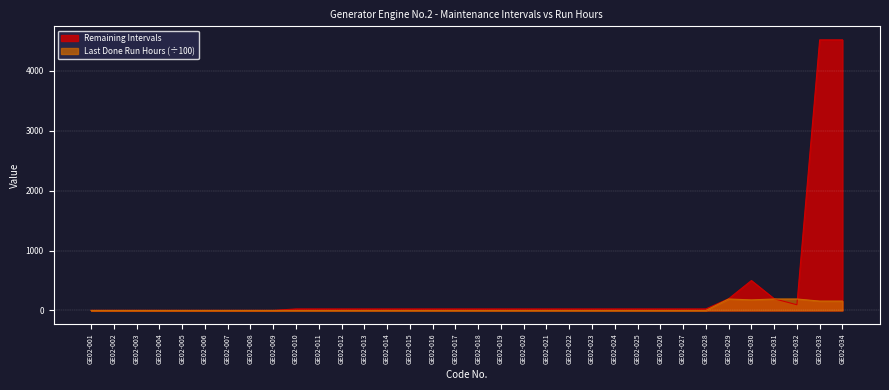

True or false: Last Done (Run Hours) has a value of 0.0 at GE02-004.

True